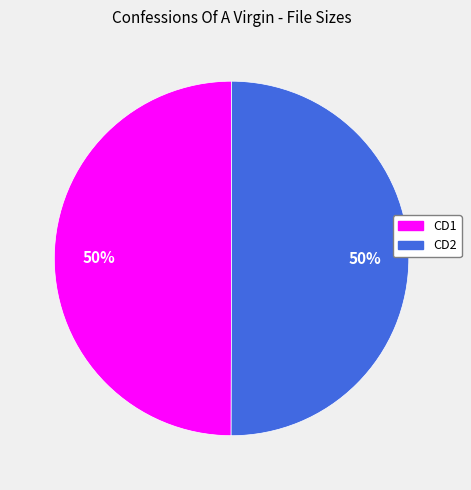

To the nearest percent, what is the average slice percentage?

50%